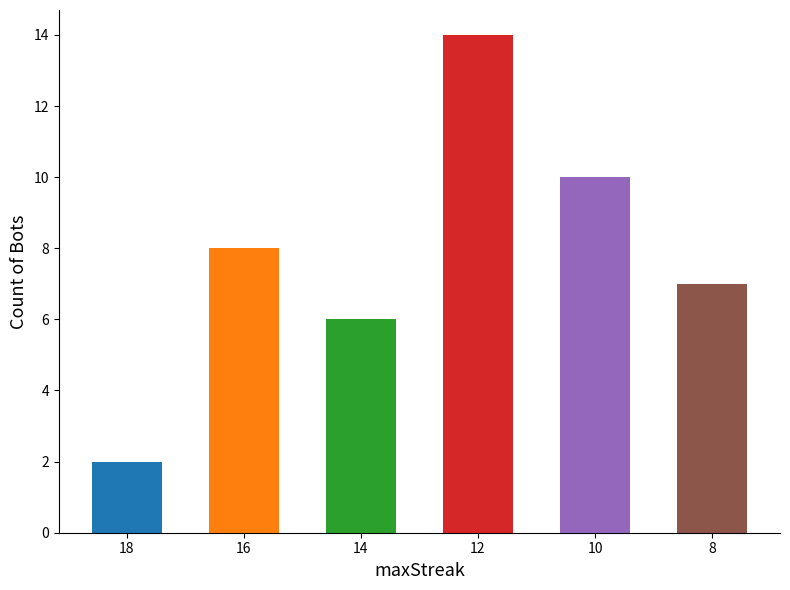

Rank the categories by value from lowest to highest.

18, 14, 8, 16, 10, 12